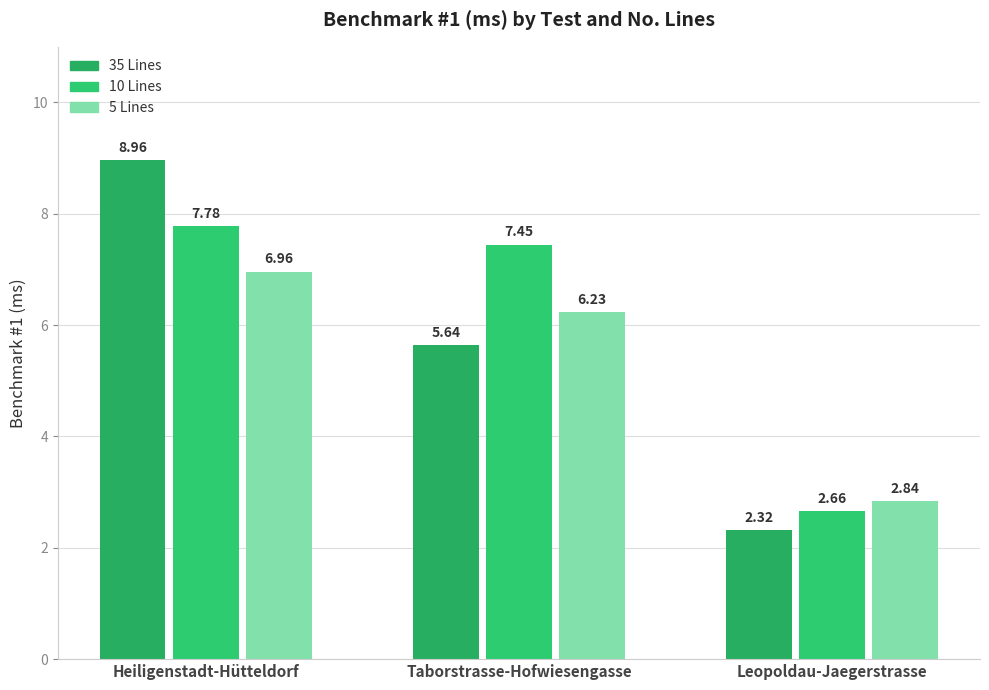

At which category is the sum across all series the highest?

Heiligenstadt-Hütteldorf